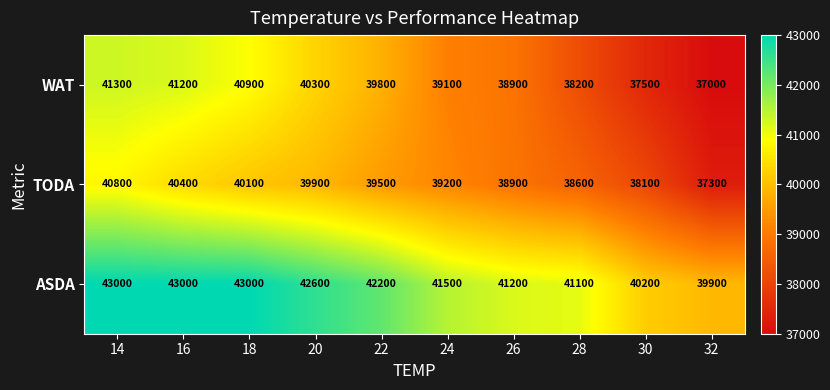

What is the total value across all series at 32?

114200